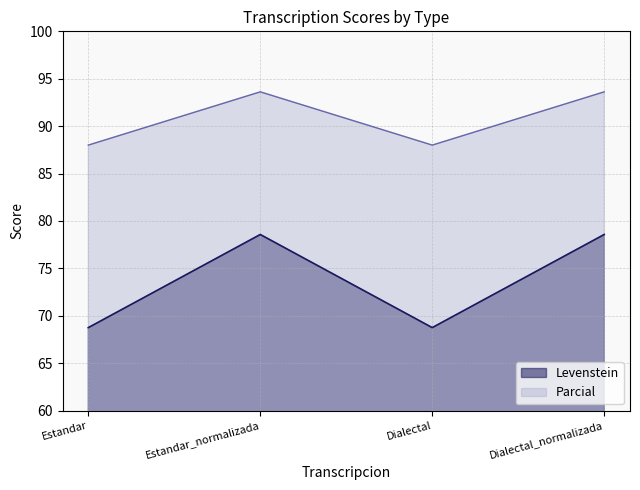

True or false: Levenstein and Parcial intersect in this chart.

False